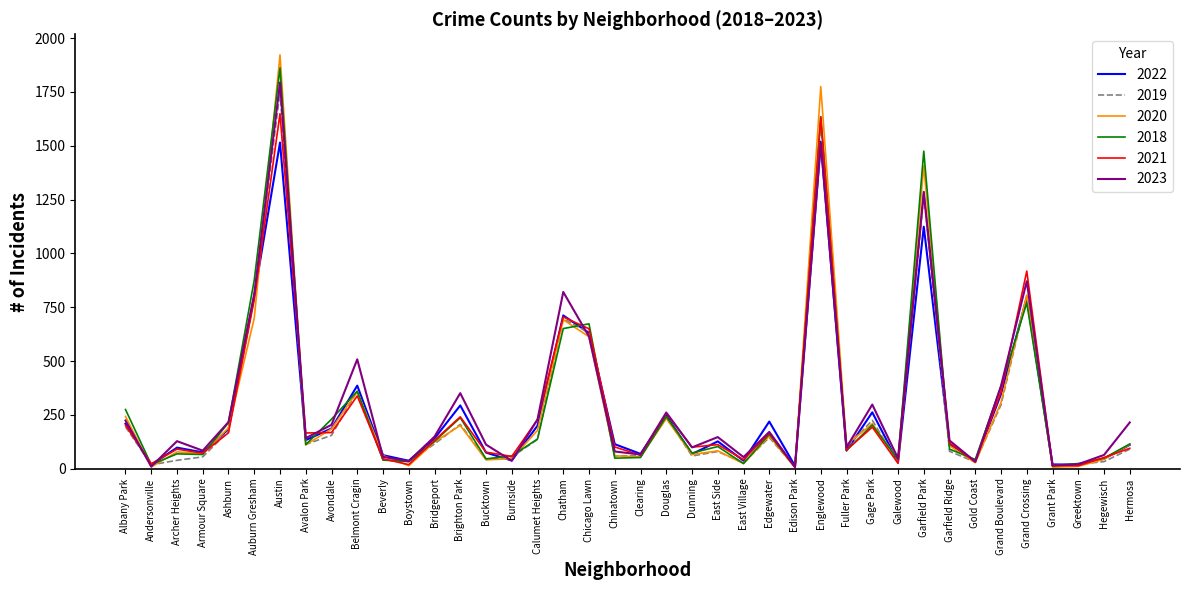

True or false: 2019 has a value of 155 at Avondale.

True